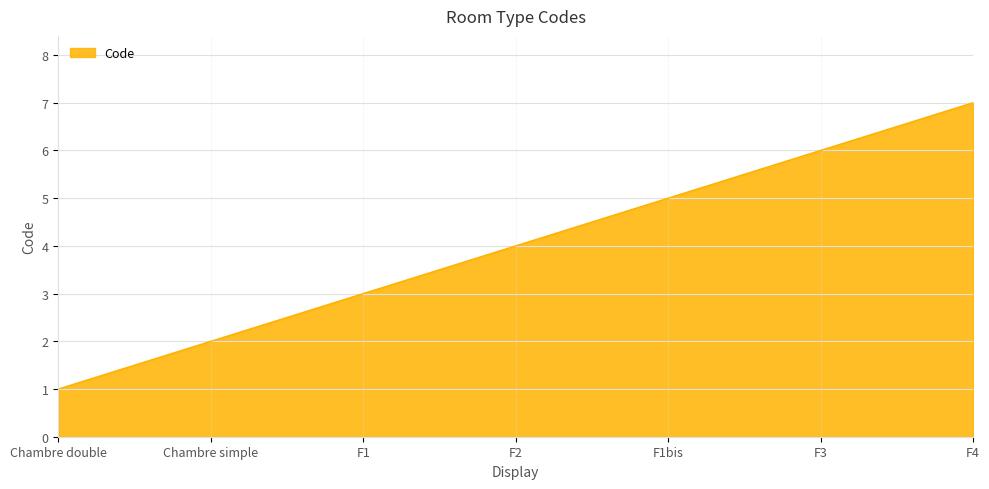

The chart shows a value of 1 at Chambre simple. True or false?

False